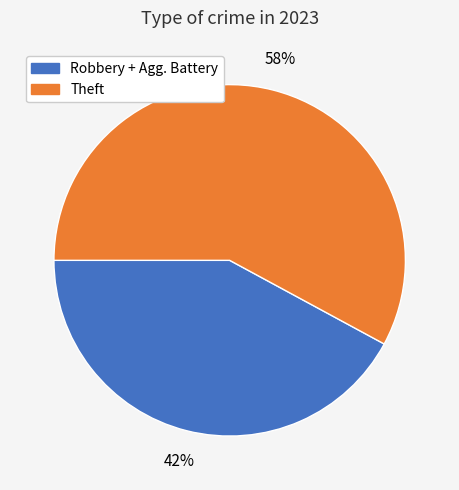

Which category has the smallest portion of the pie?

Robbery + Agg. Battery